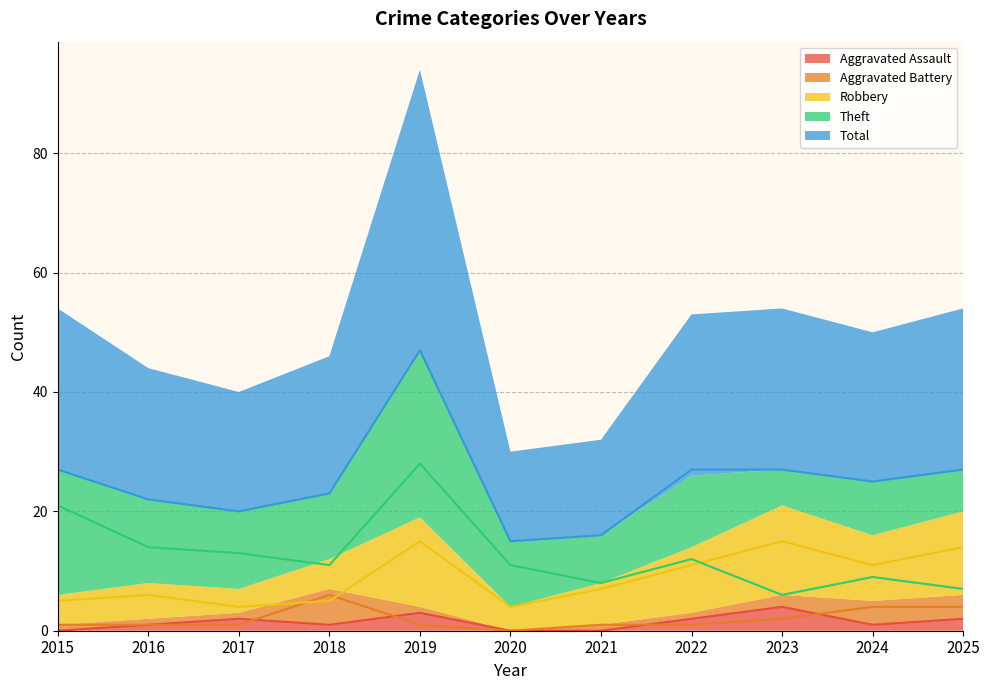

Does the chart display data point markers on the line(s)?

No